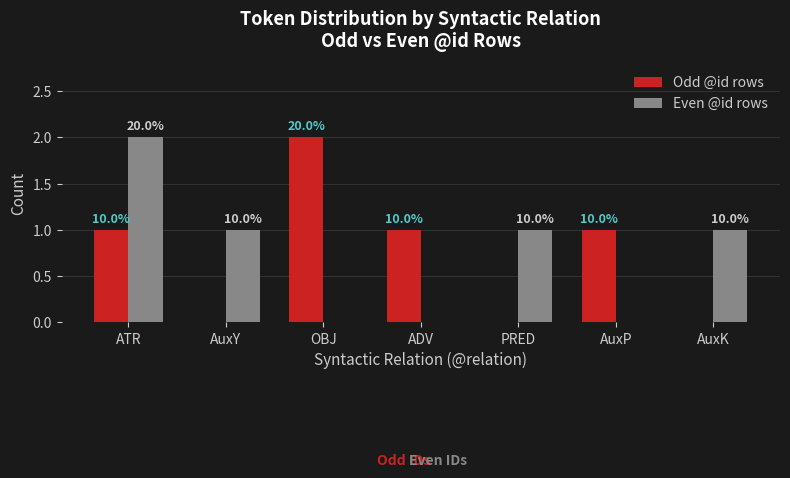

What is the difference between the highest and lowest values at AuxK?

1